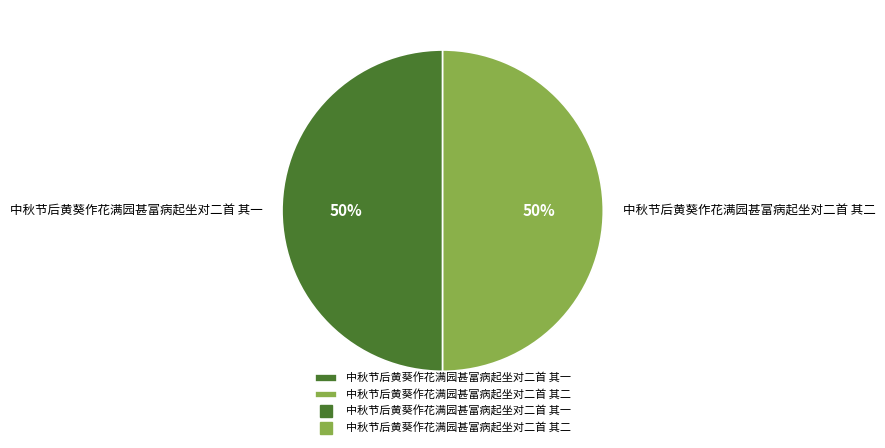

Is it true that 中秋节后黄葵作花满园甚富病起坐对二首 其一 is 50% of the pie?

True